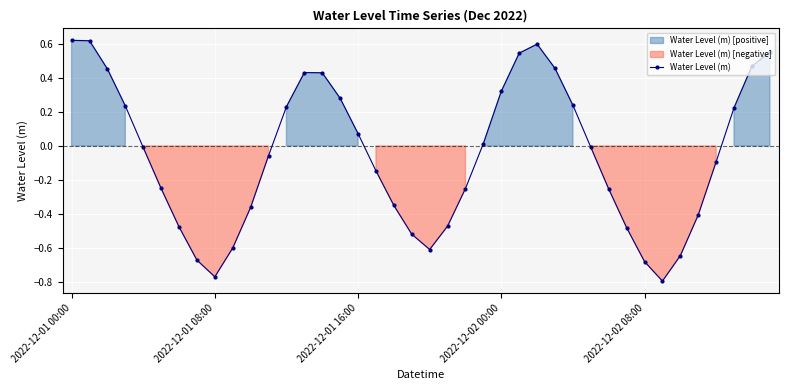

At which category does the chart reach its minimum across all series?

33